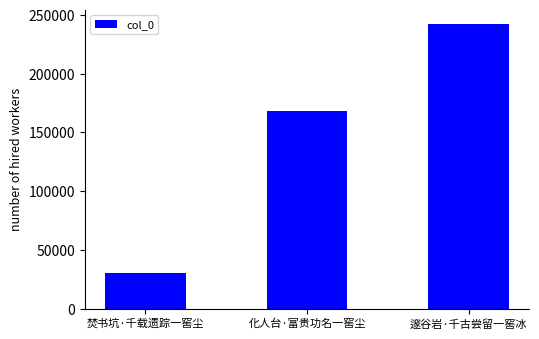

Read the value at 化人台·富贵功名一窖尘, to the nearest 50.

168700